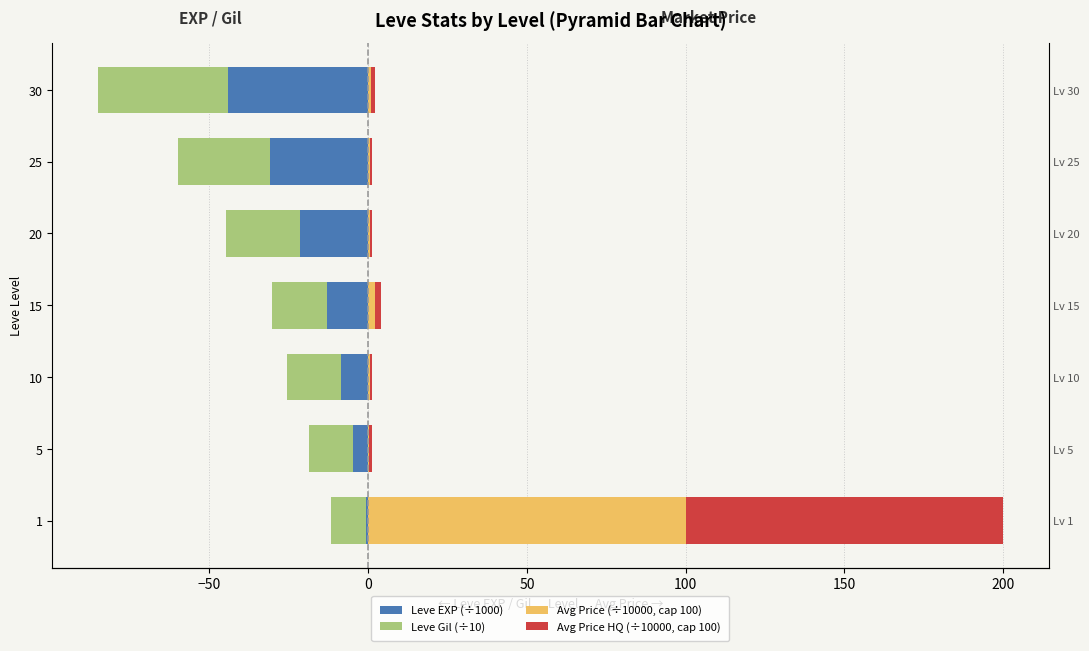

What is the total value across all series at 15?

-26.4